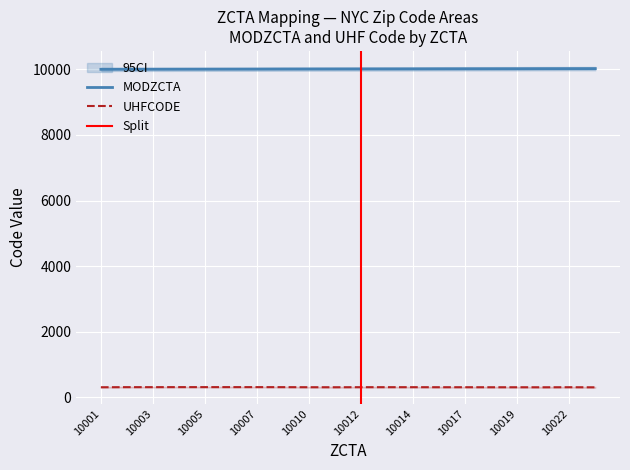

Reading left to right, transcribe all the data shown in this chart.

MODZCTA: 10001=10001	10002=10002	10003=10003	10004=10004	10005=10005	10006=10006	10007=10007	10009=10009	10010=10010	10011=10011	10012=10012	10013=10013	10014=10014	10016=10016	10017=10017	10018=10018	10019=10019	10021=10021	10022=10022	10023=10023
UHFCODE: 10001=306	10002=309	10003=309	10004=310	10005=310	10006=310	10007=310	10009=309	10010=307	10011=306	10012=308	10013=308	10014=308	10016=307	10017=307	10018=306	10019=306	10021=305	10022=307	10023=304